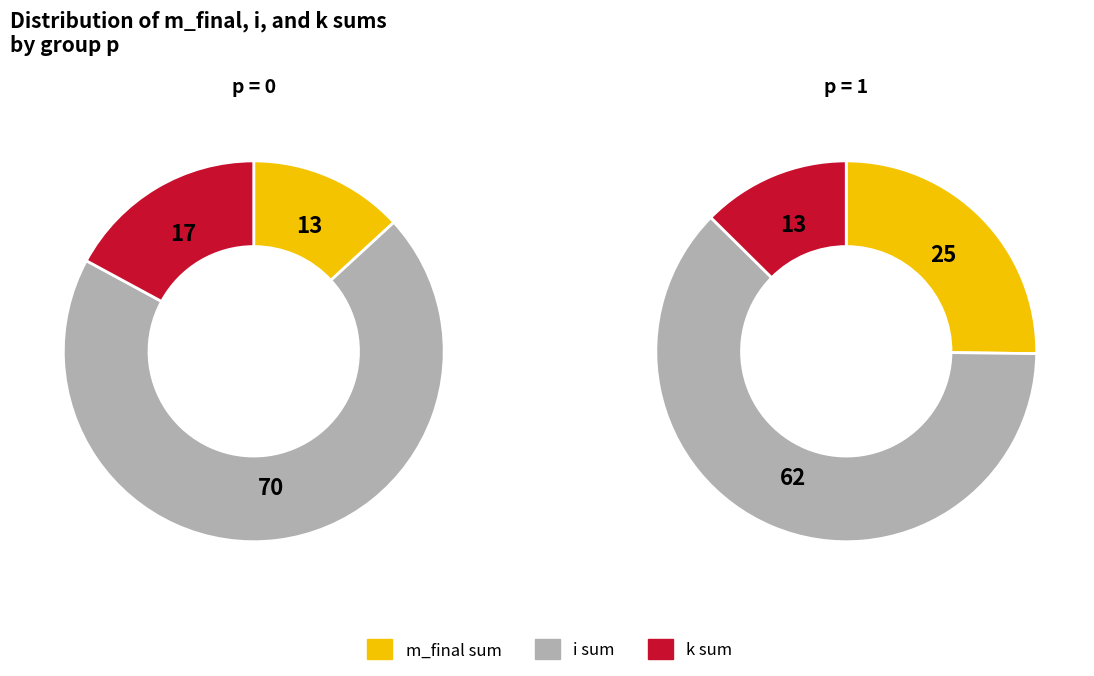

Is p=1 the majority of the pie?

Yes